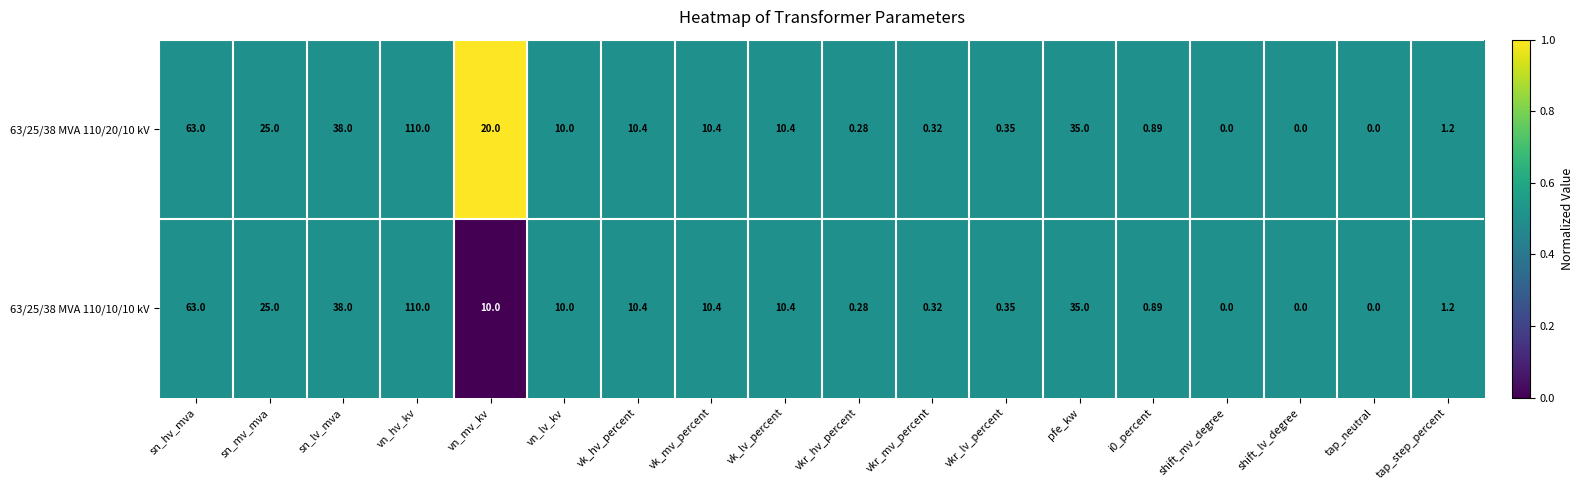

What is the greatest value displayed?

110.0